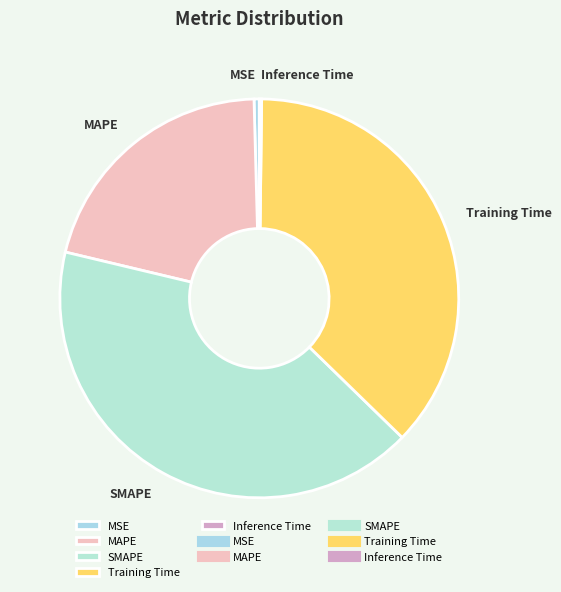

Between Training Time and MAPE, which is larger?

Training Time